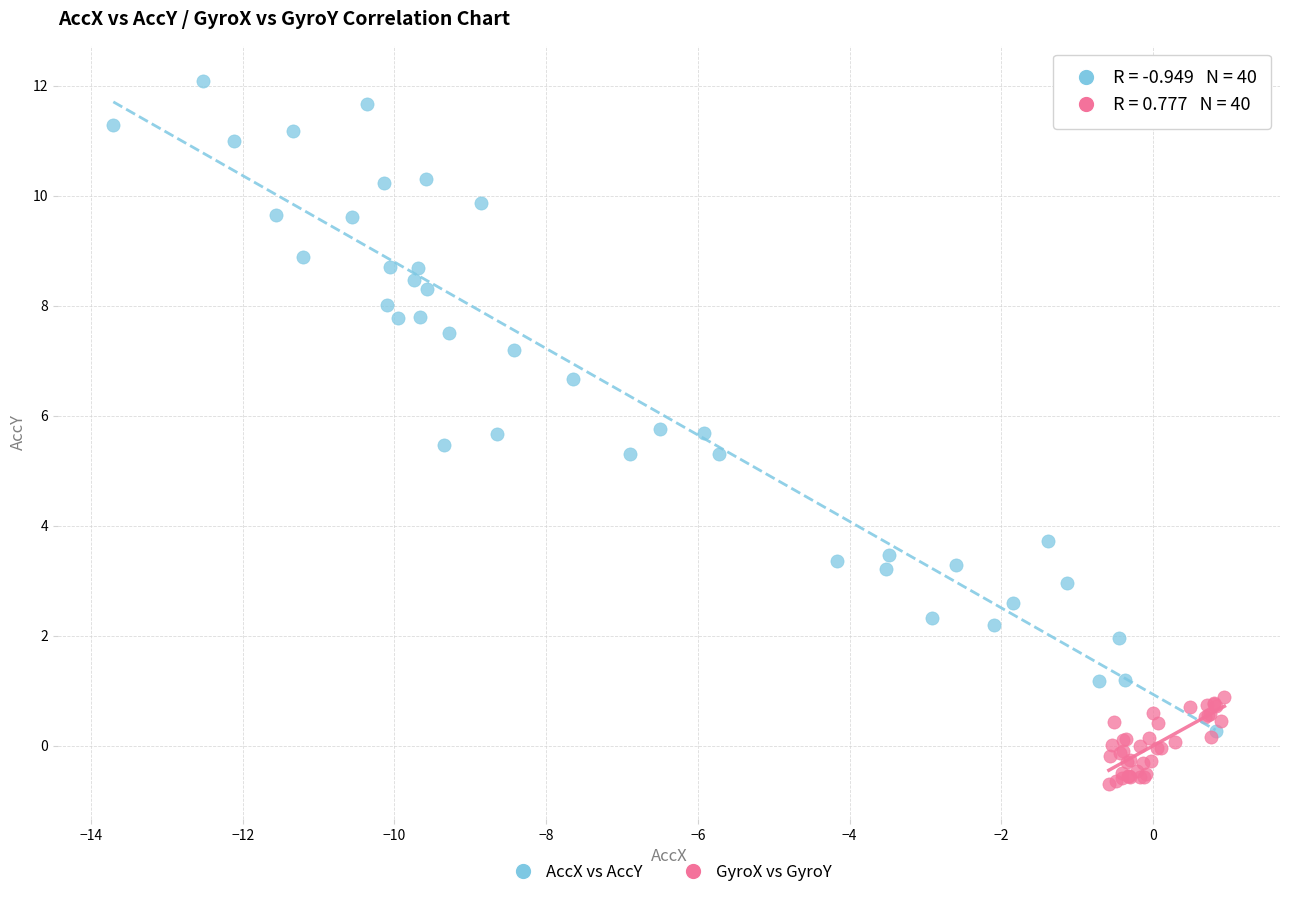

Which series reaches the maximum Y coordinate?

AccX vs AccY